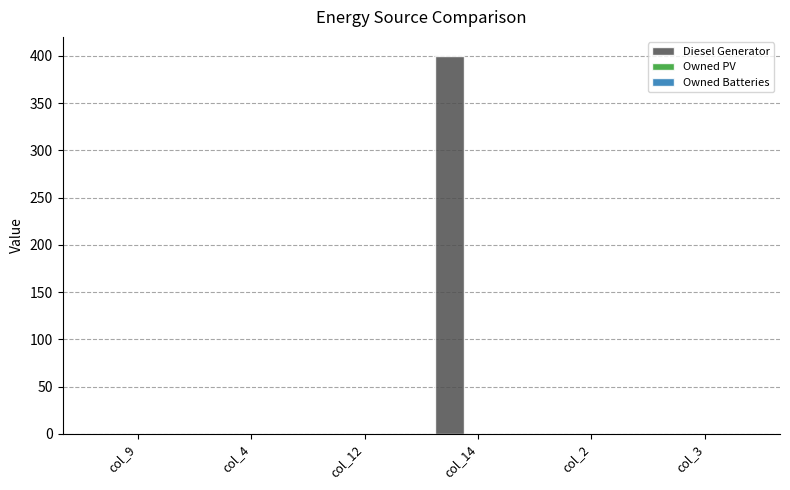

What is the sum of all values?

400